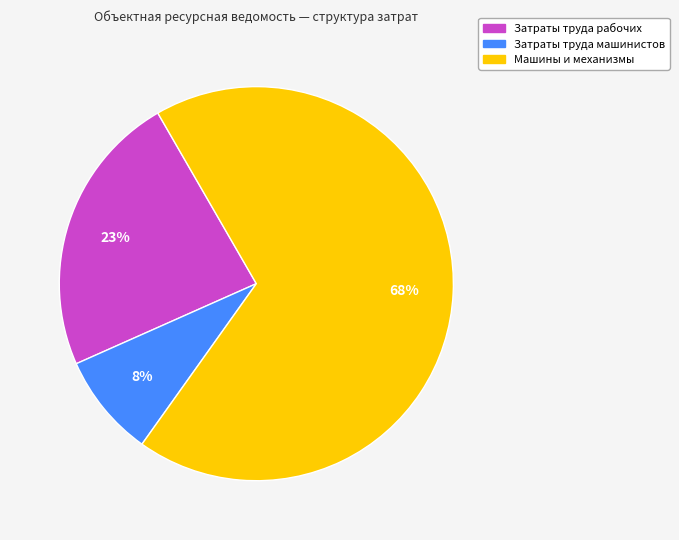

To the nearest percent, what percentage of the pie is Затраты труда машинистов?

8%